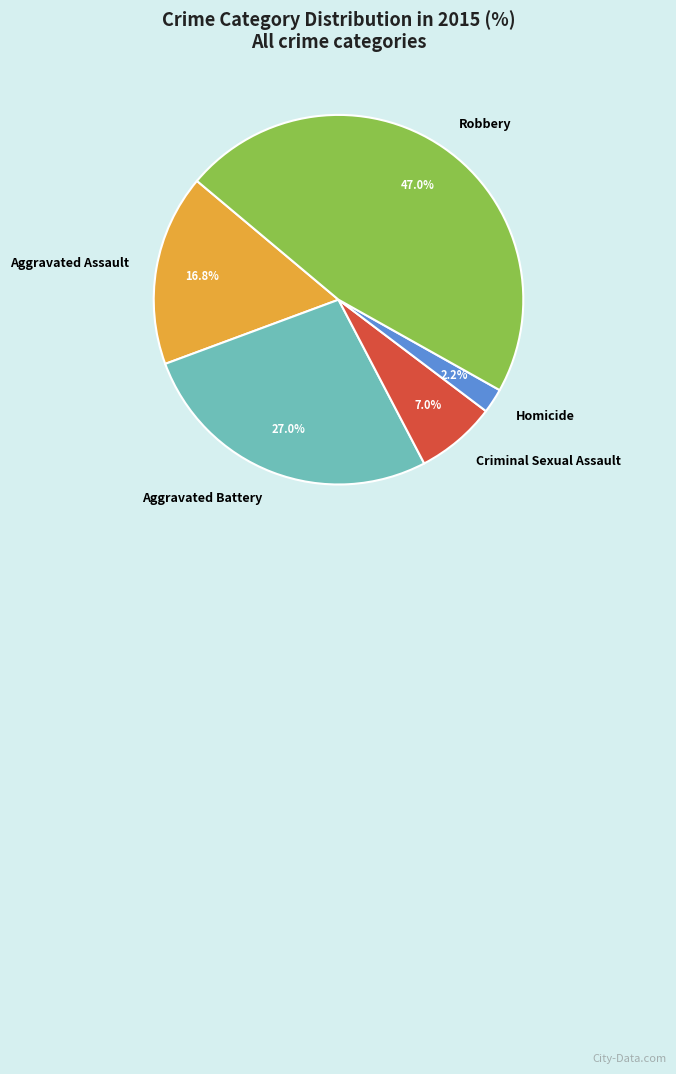

Rank the categories by value from lowest to highest.

Homicide, Criminal Sexual Assault, Aggravated Assault, Aggravated Battery, Robbery